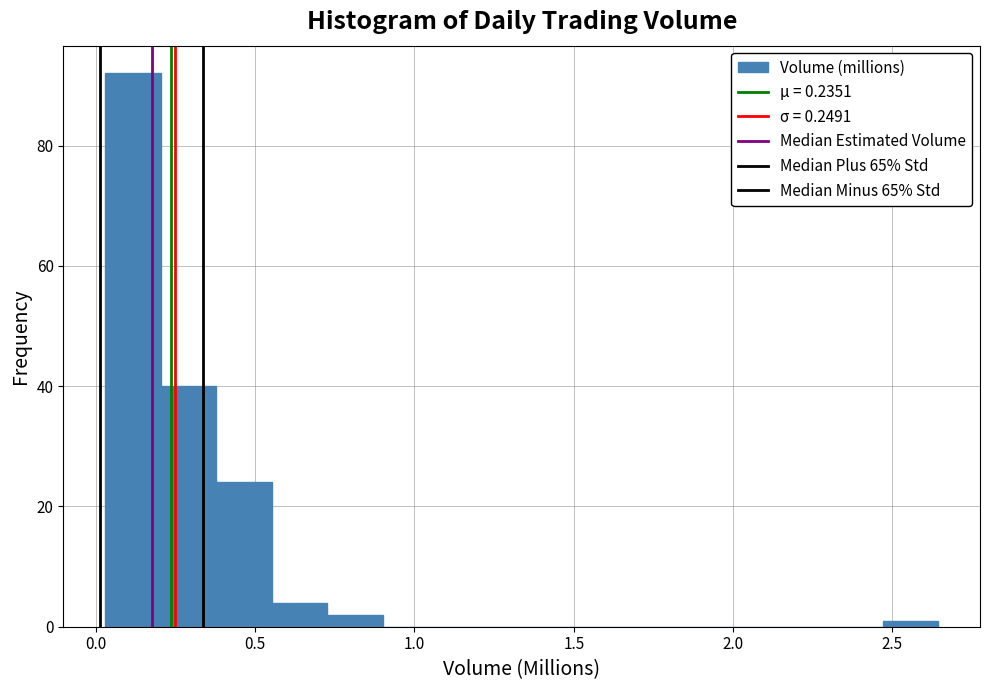

Read against the x-axis, roughly where is the centre of the tallest bar?

0.10